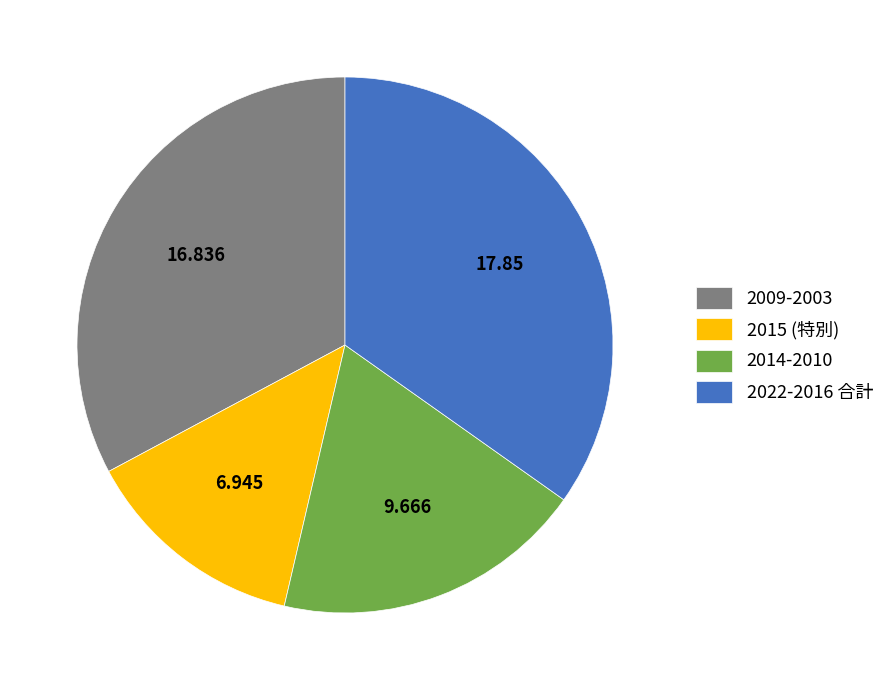

Is the sum of 2014-2010 and 2022-2016 合計 greater than half?

Yes